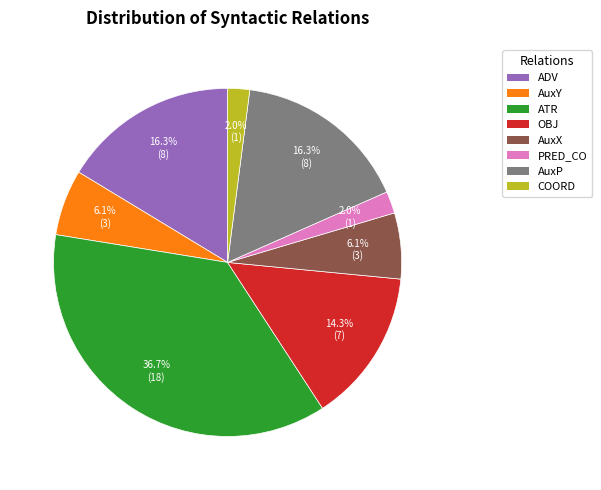

What percentage is NOT represented by COORD?

98.0%